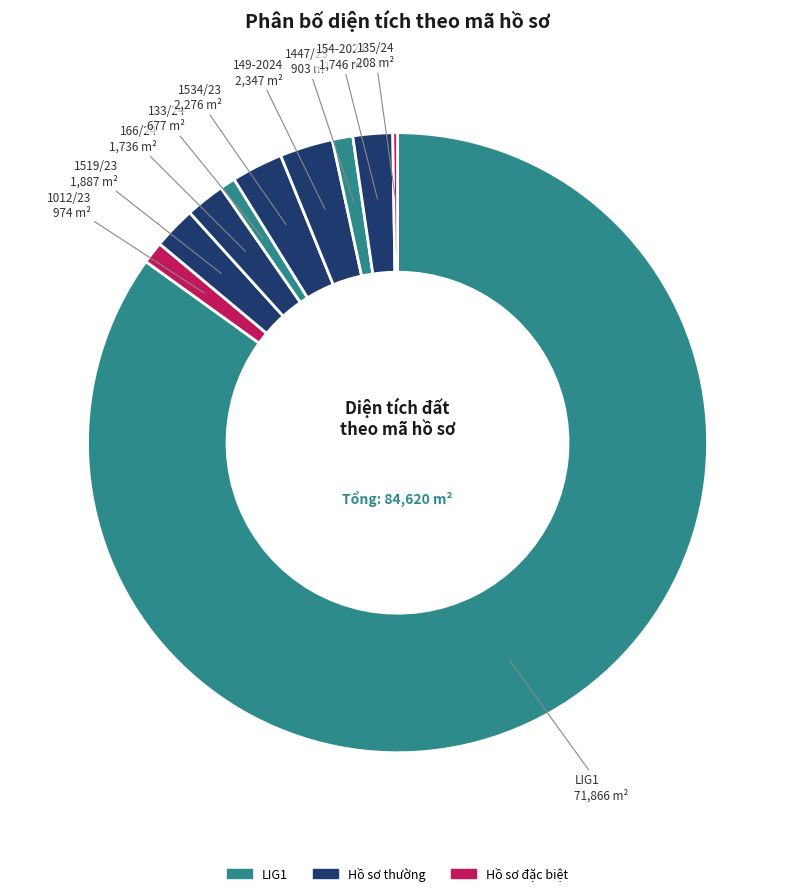

To the nearest percent, what is the average slice percentage?

10%